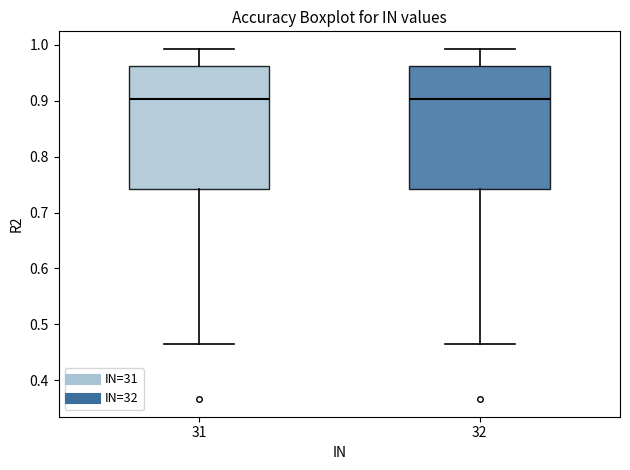

Where does the upper whisker of the box at x = 31 end on the y-axis? The values are not printed on the chart, so give them approximately, as read against the axis.

0.99